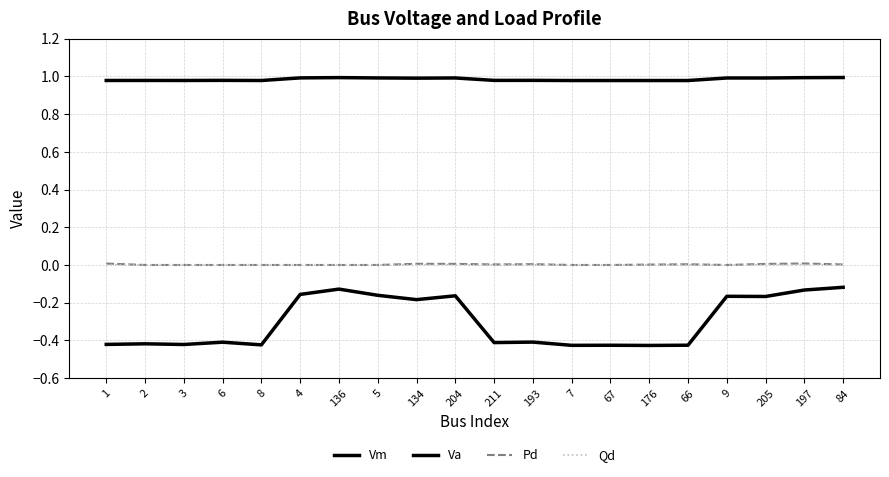

Is this an area chart (filled region under the line)?

No